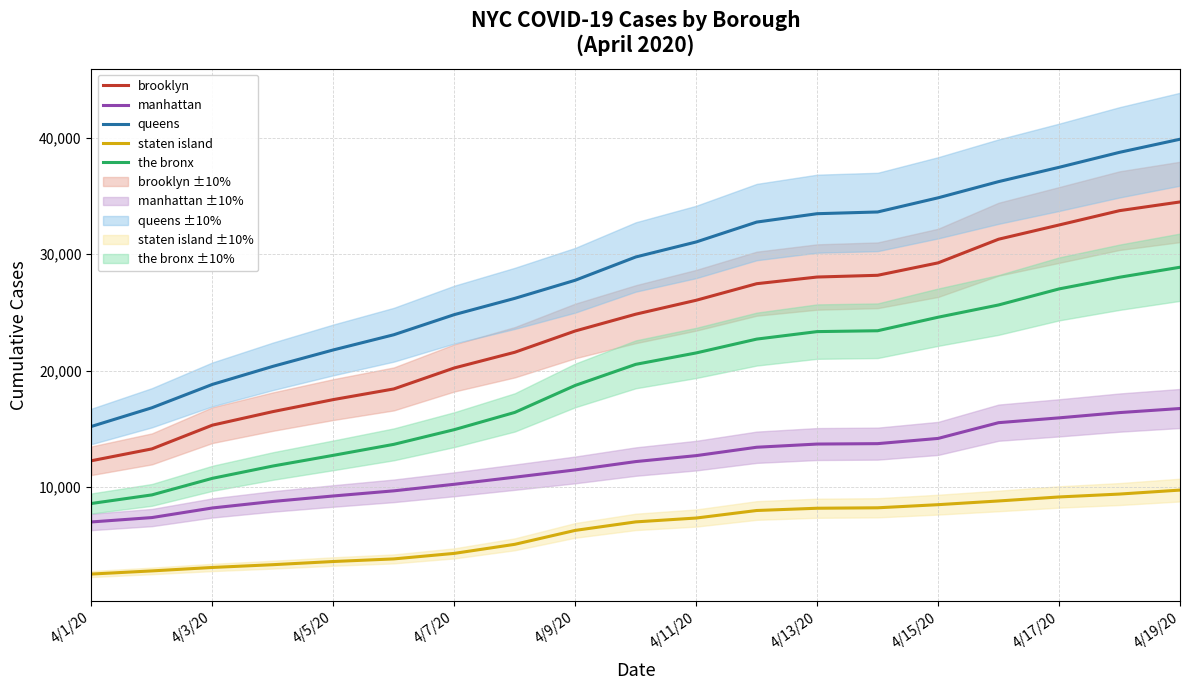

Which series has the largest total across all categories?

queens